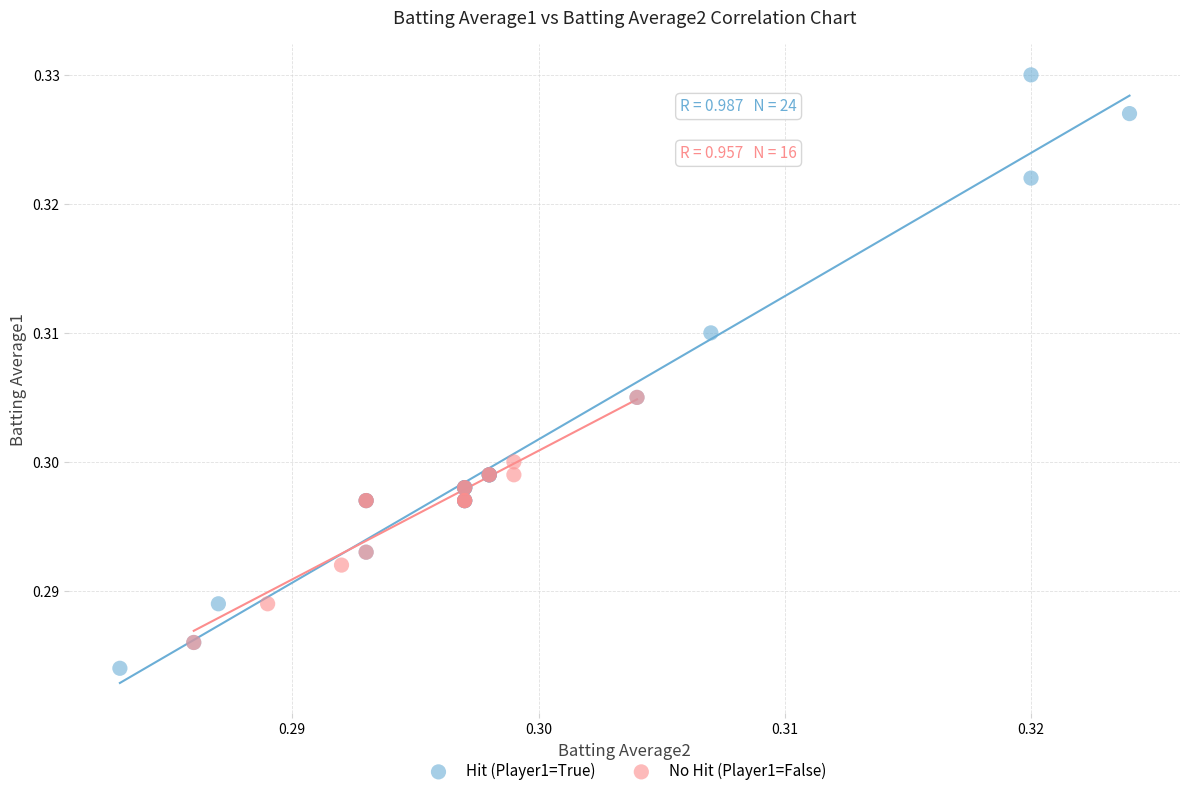

Which series contains the lowest Y value?

Hit (Player1=True)